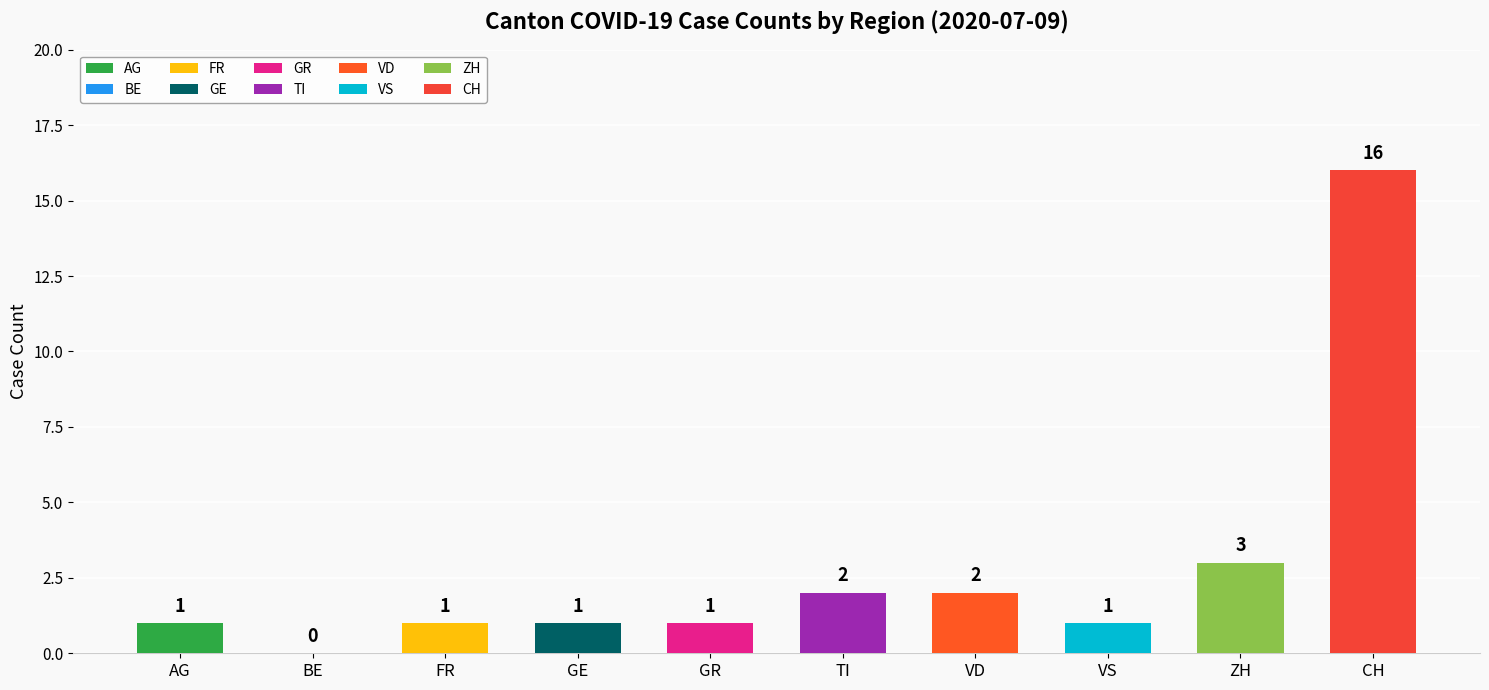

How many data points does each series have?

10